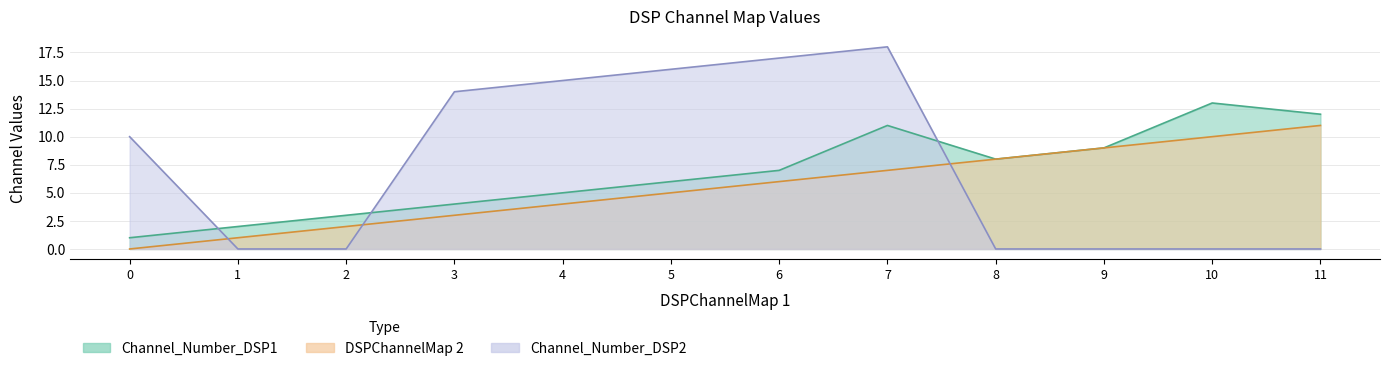

What is the spread (max minus min) of values at 8?

8